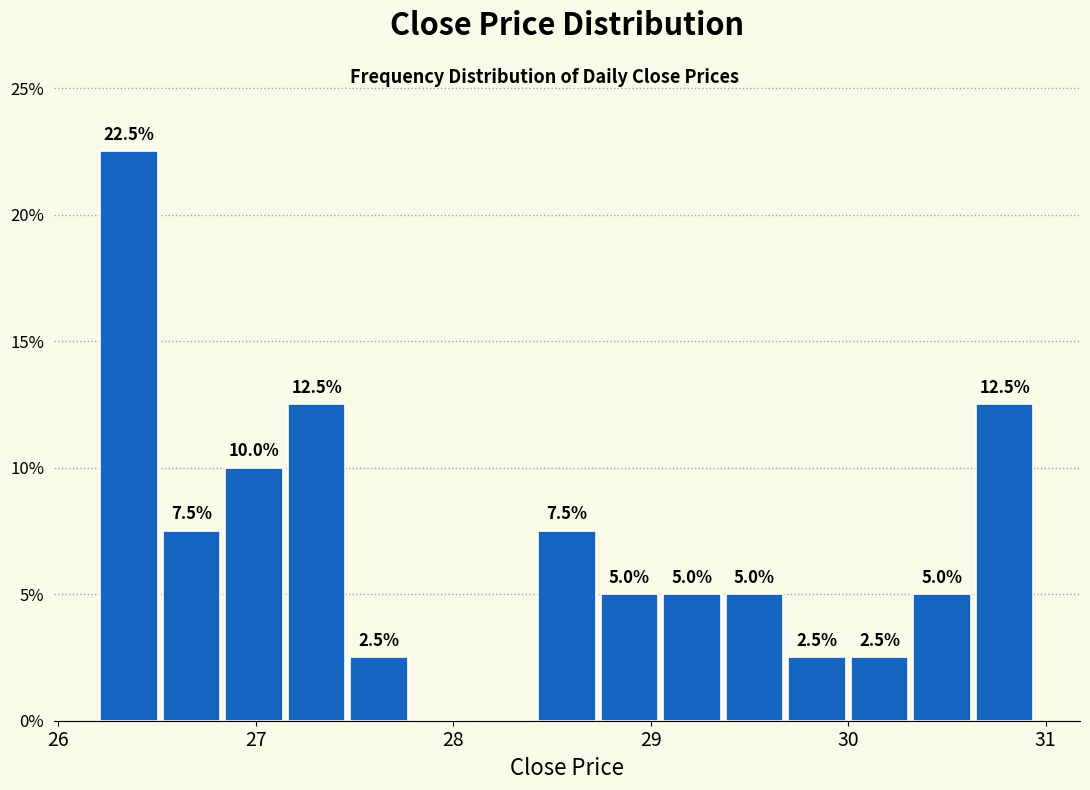

Around what value on the x-axis is the tallest bar? Give the approximate position of its centre, as read against the axis.

26.4